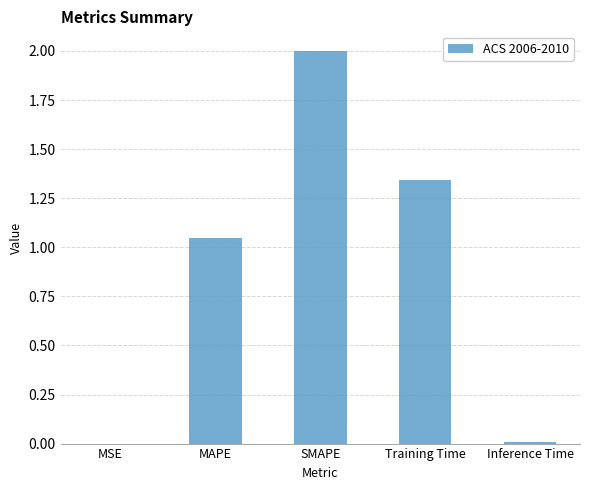

How many series are shown in this chart?

1